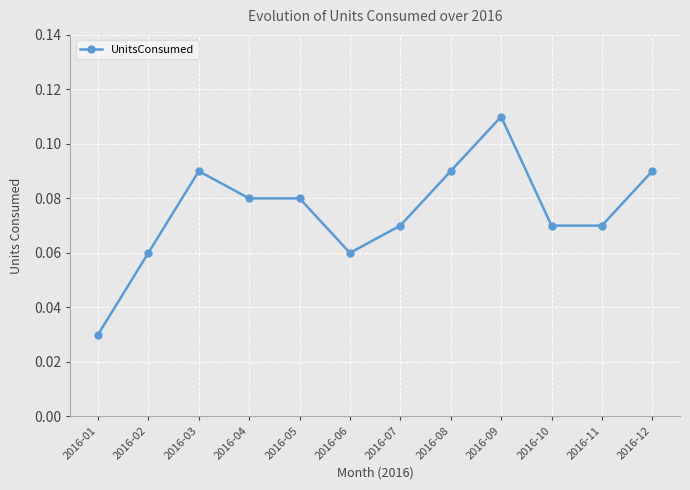

Count the values in the range 0 to 1.

12